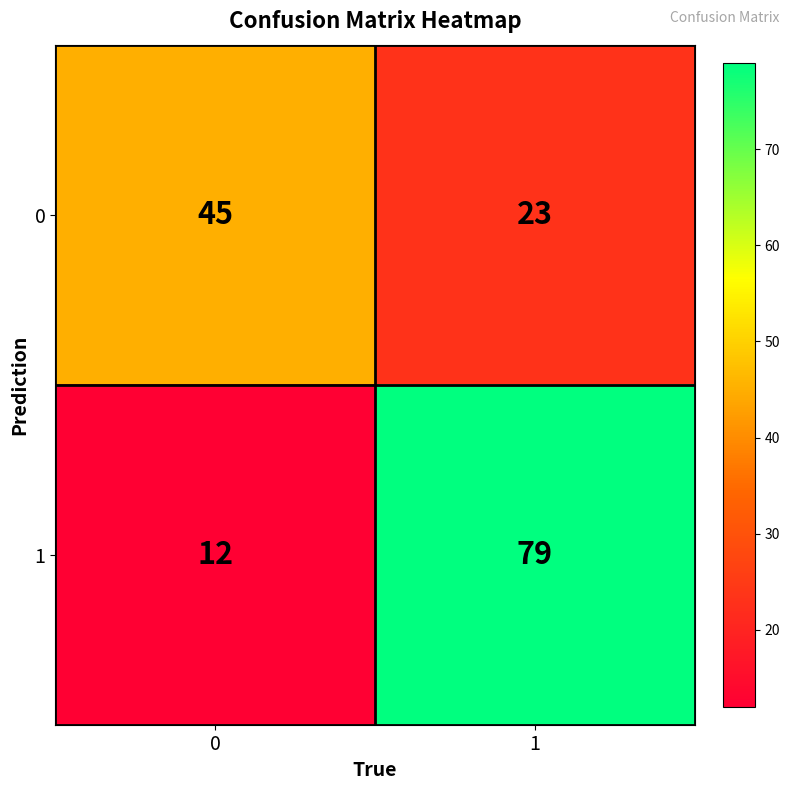

At which category is the sum across all series the highest?

1